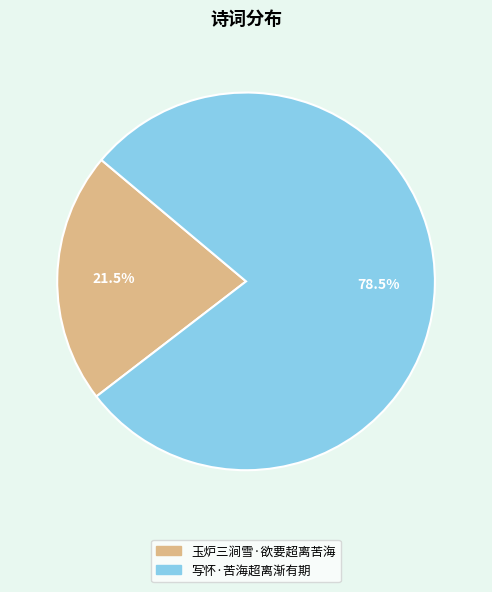

Which category has the biggest portion of the pie?

写怀·苦海超离渐有期